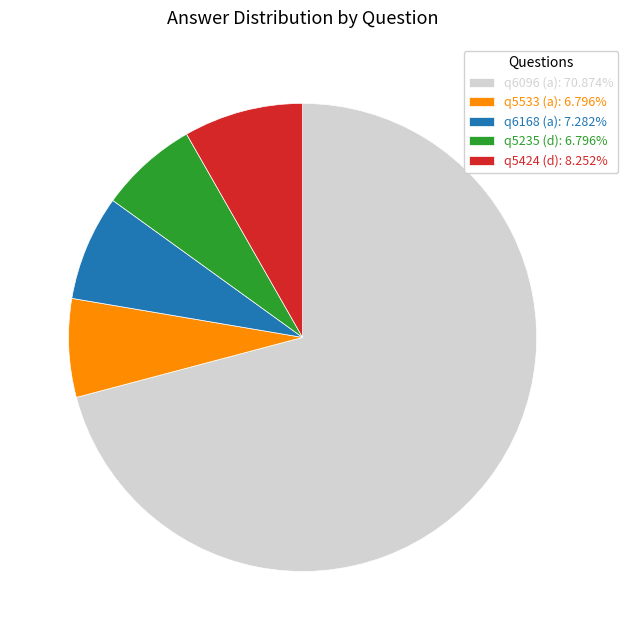

Approximately how many times larger is the value at q5235 (d): 6.796% compared to q5533 (a): 6.796%?

1.0